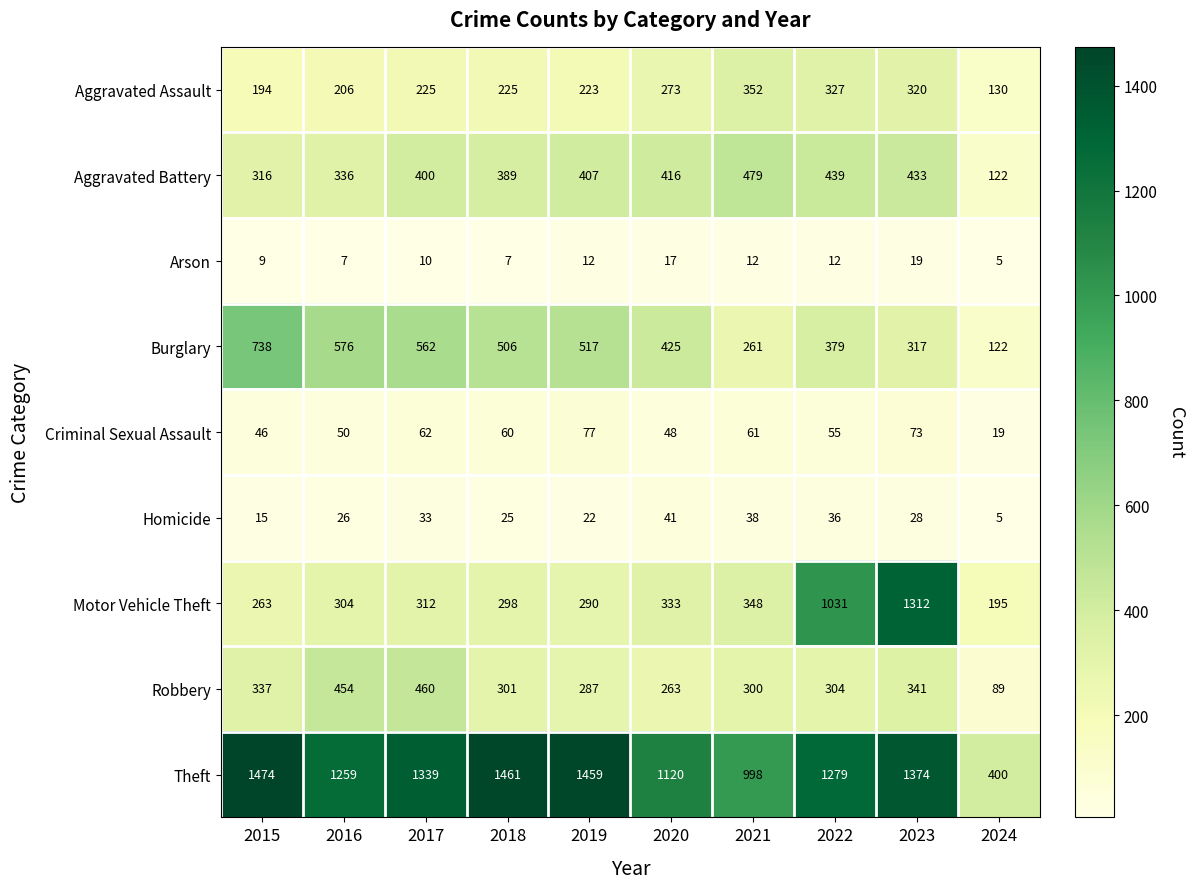

What value does the Theft series have at 2023, to the nearest 100?

1400